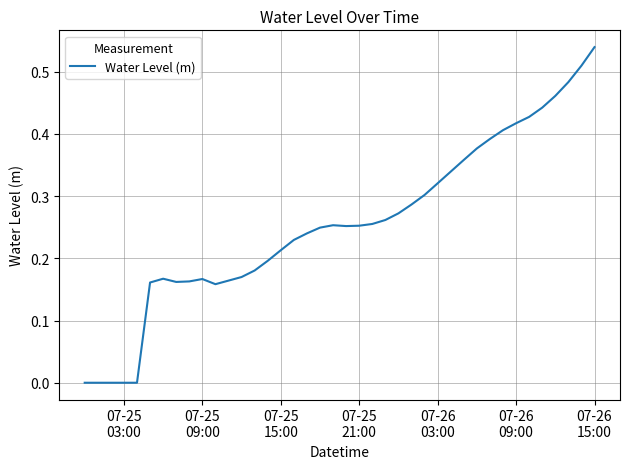

Does the chart have visible grid lines?

Yes